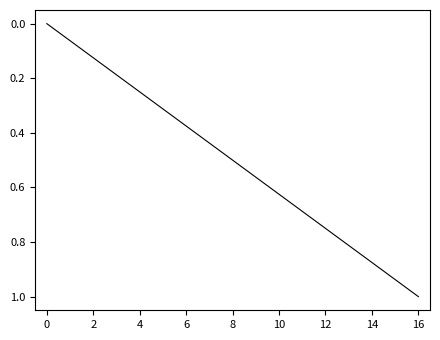

What is the maximum value shown in the chart?

1.0